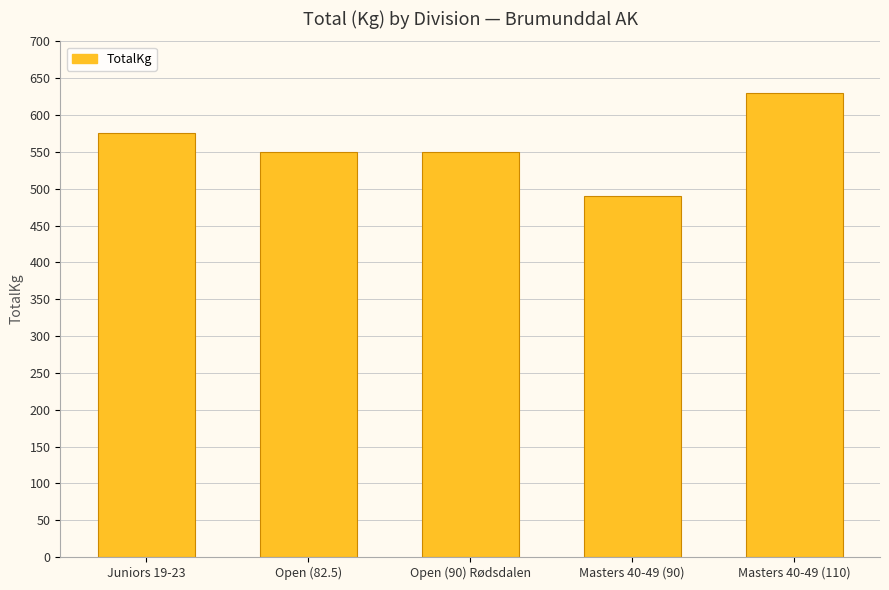

Reading left to right, transcribe all the data shown in this chart.

575	550	550	490	630